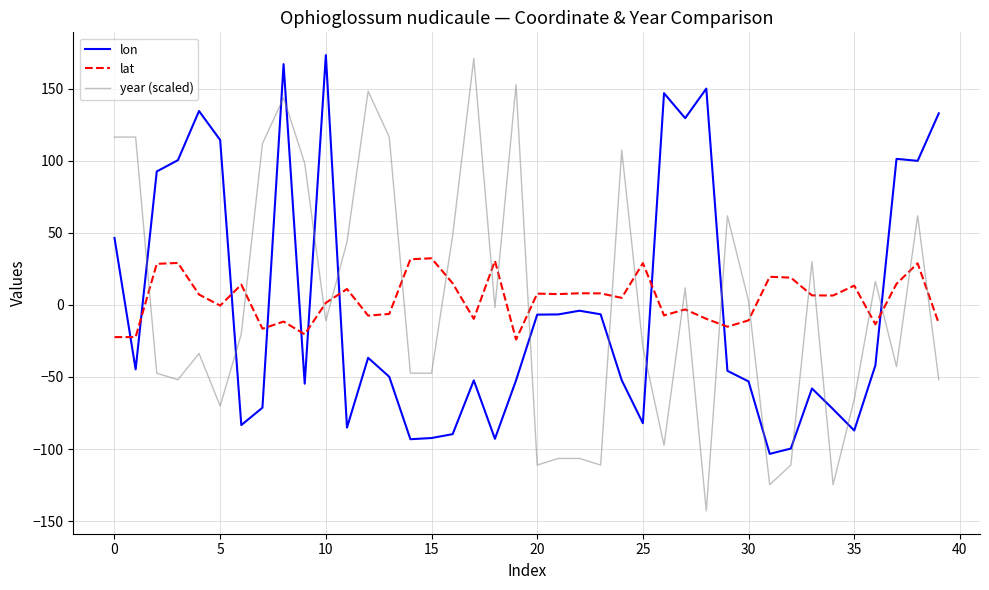

True or false: lat and lon intersect in this chart.

True